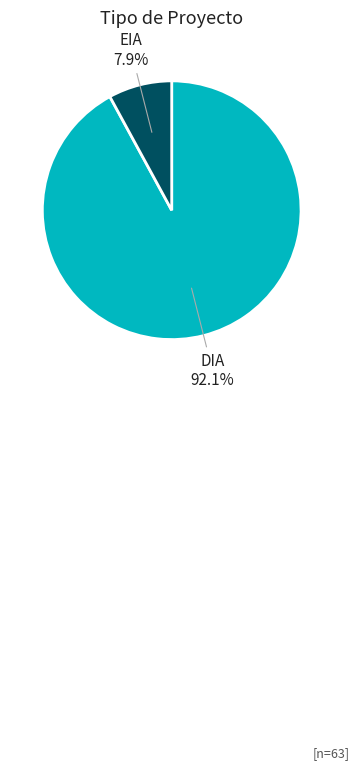

Is there a majority slice in this chart?

Yes